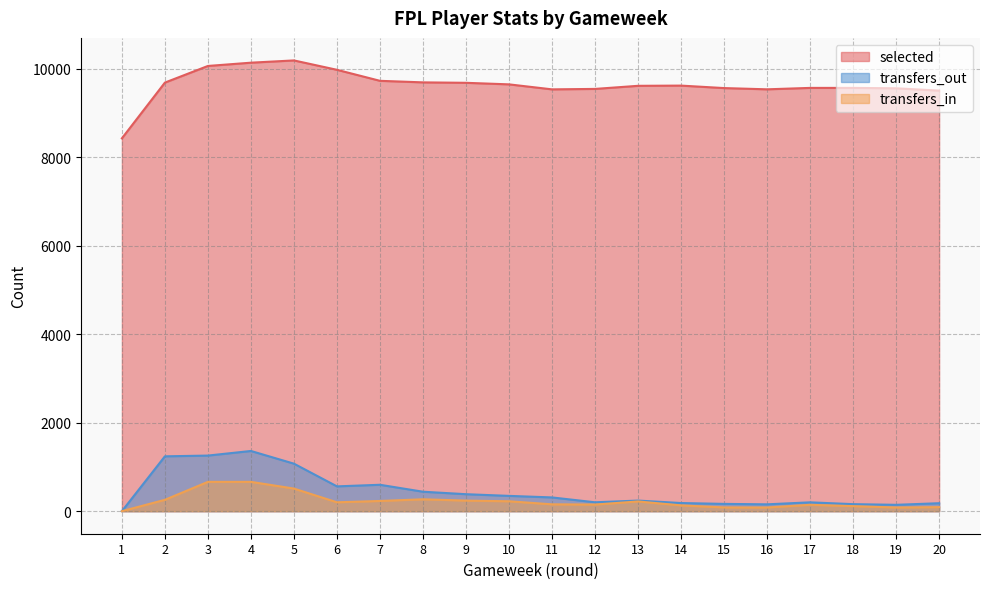

Is it true that selected equals 12556 at 14?

False